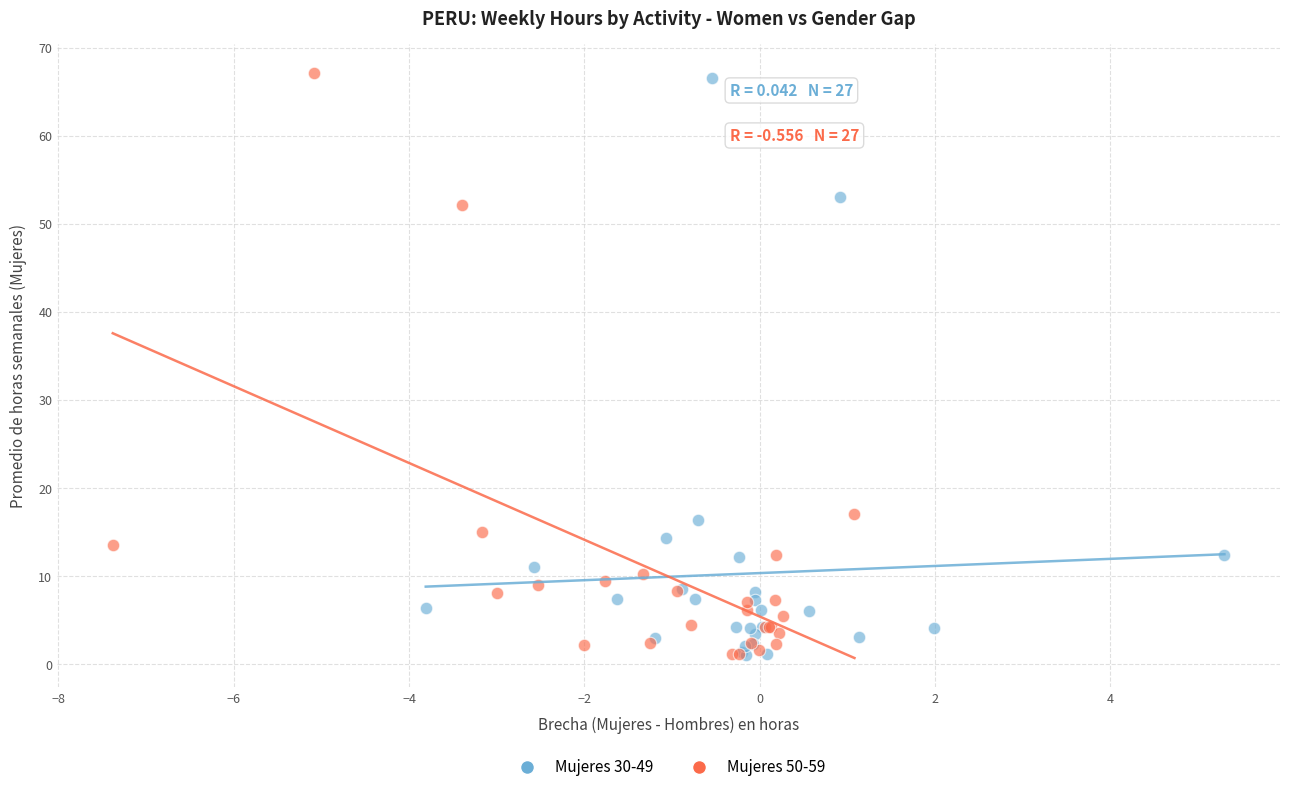

Which series has the largest Y range (max minus min)?

Mujeres 50-59